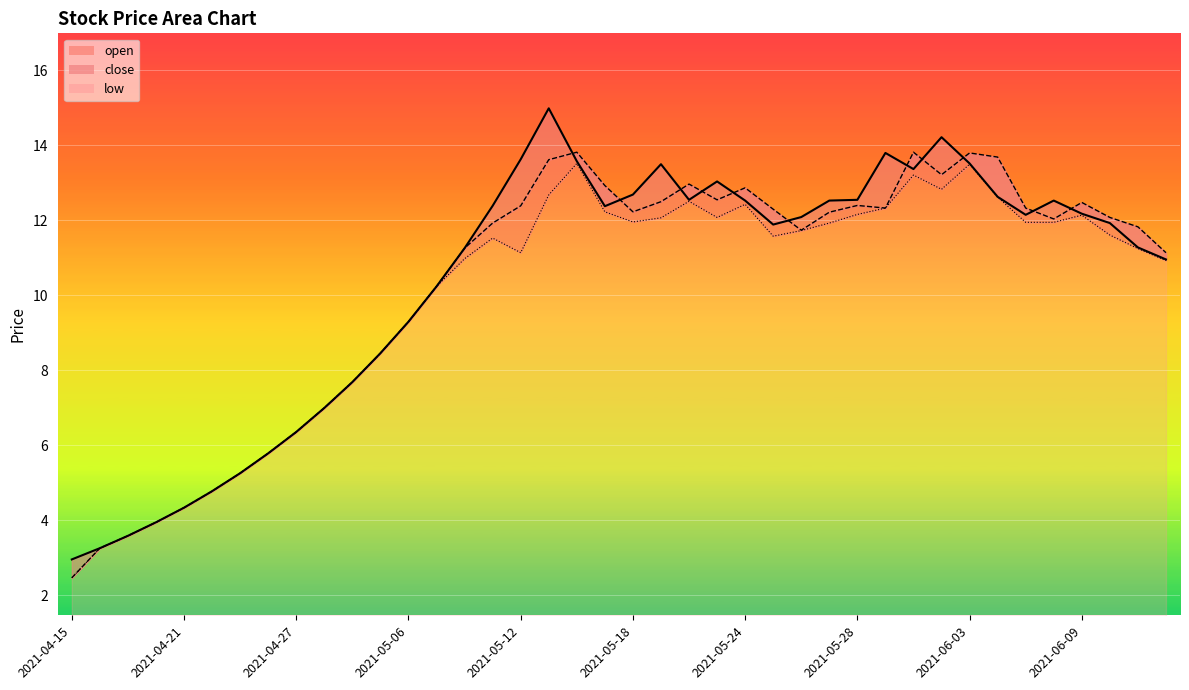

What position from the left is 2021-04-29?

11